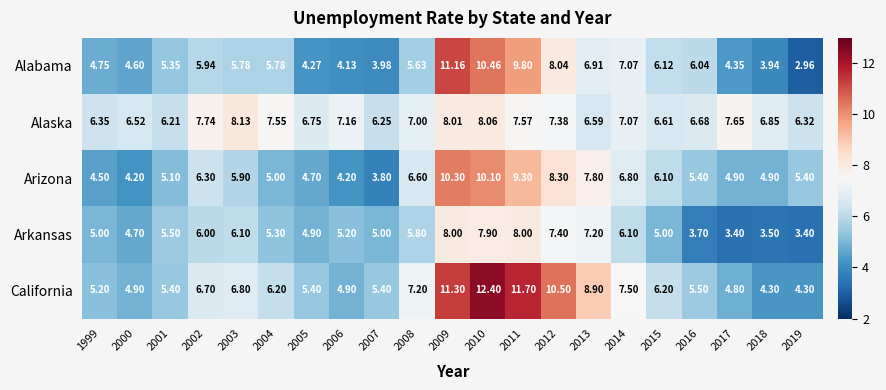

List the series in order of their peak value, highest first.

California, Alabama, Arizona, Alaska, Arkansas